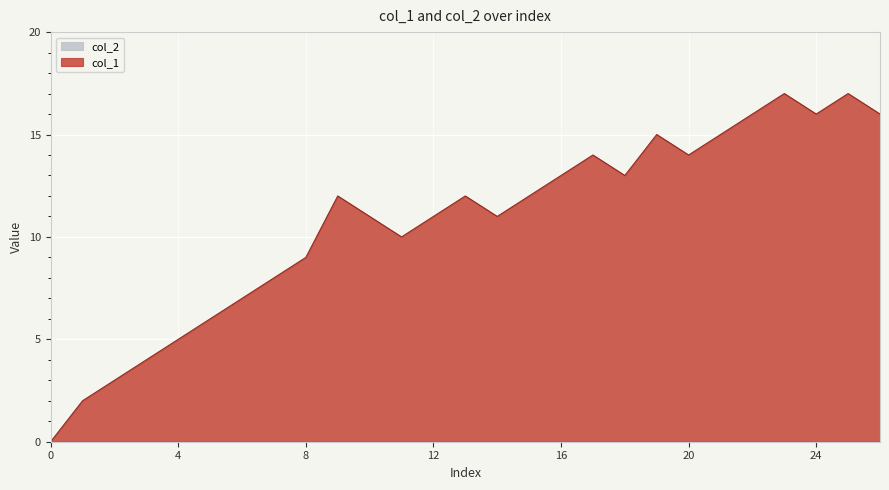

What value does the data have at 19, to the nearest 10?

20